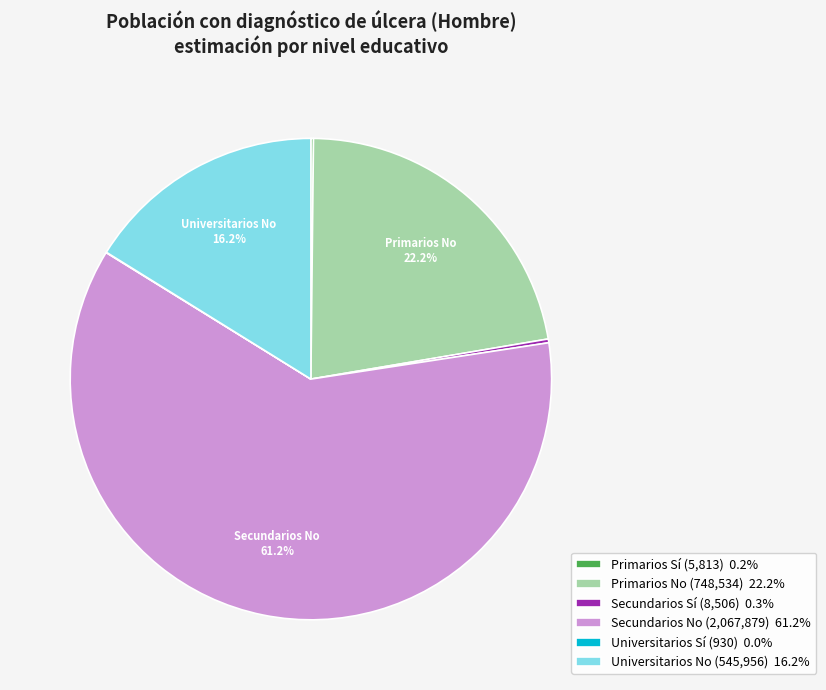

Does Universitarios No (545,956) 16.2% account for over 50% of the chart?

No